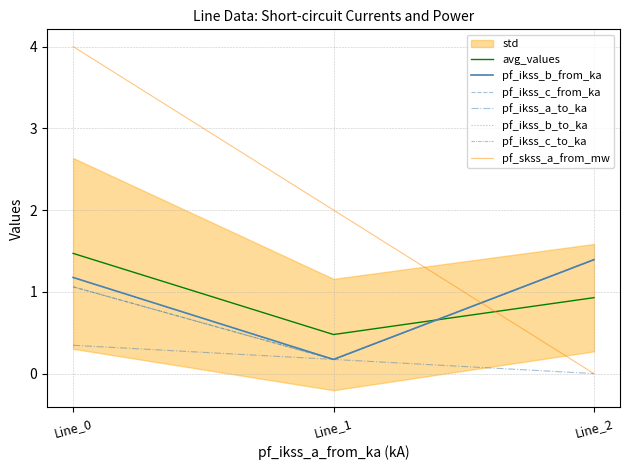

Does the chart display data point markers on the line(s)?

No